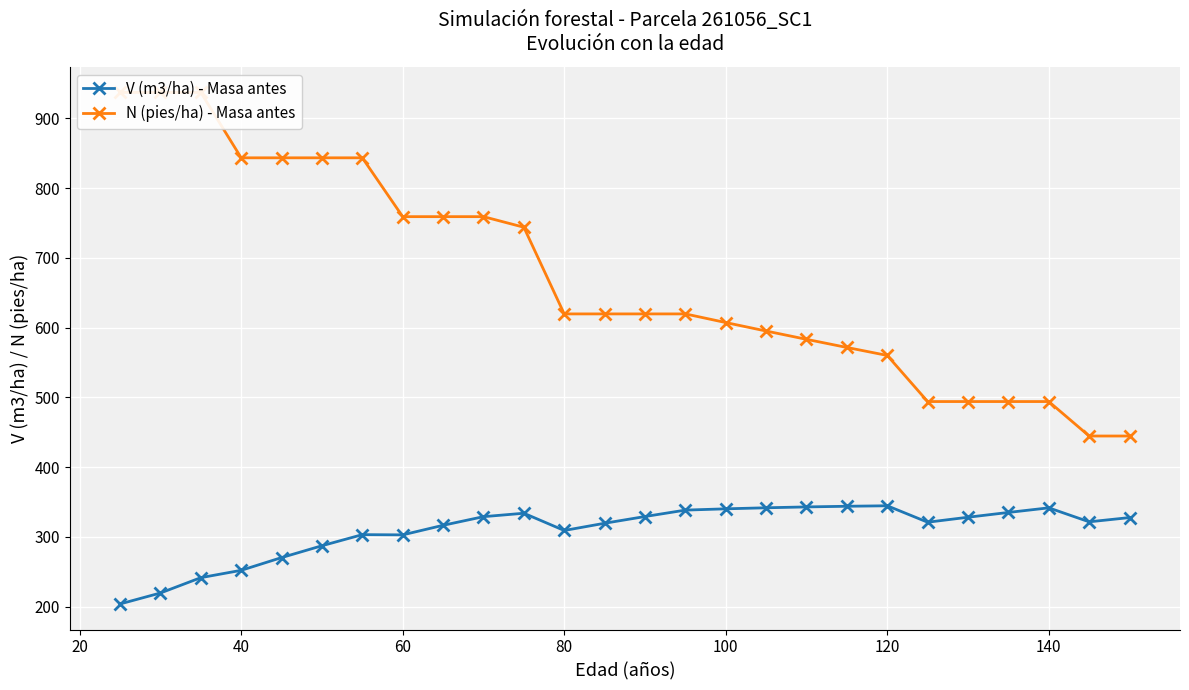

What is the difference between the second highest and minimum values in the V (m3/ha) - Masa antes series?

140.1